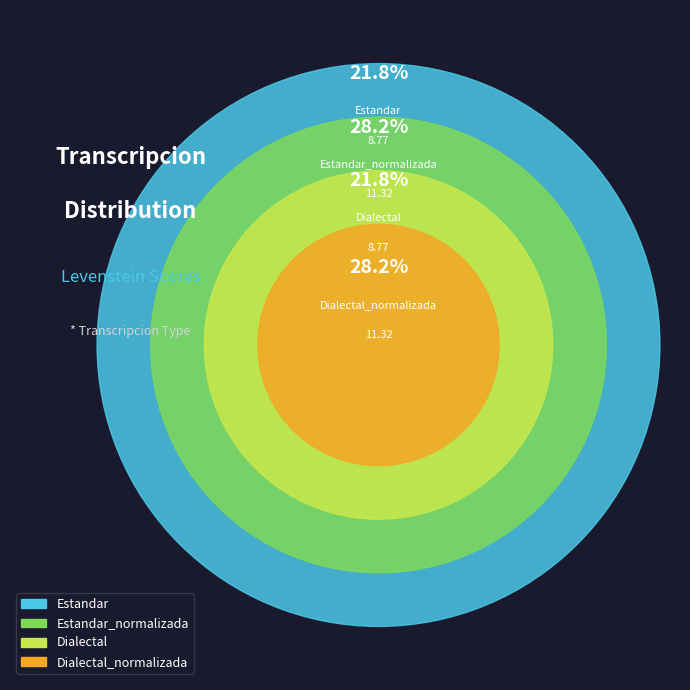

Rank the categories by value from lowest to highest.

Estandar, Dialectal, Estandar_normalizada, Dialectal_normalizada